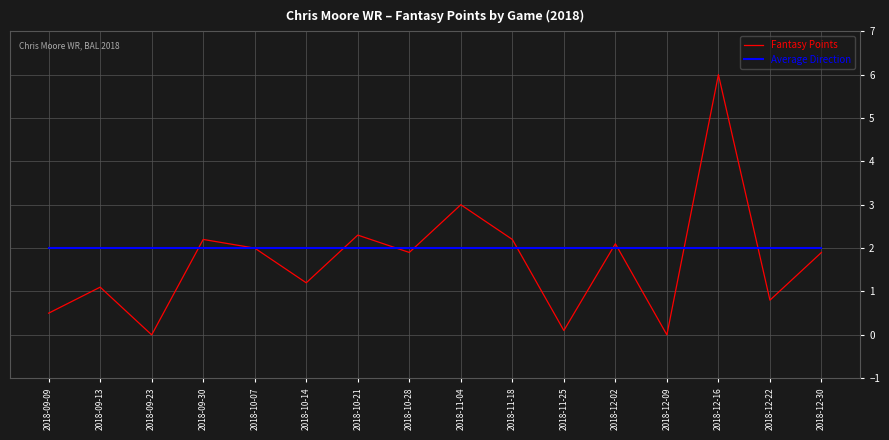

Reading left to right, extract all data points from this chart.

Fantasy Points: 0.5	1.1	0.0	2.2	2.0	1.2	2.3	1.9	3.0	2.2	0.1	2.1	0.0	6.0	0.8	1.9
Average Direction: 2.0	2.0	2.0	2.0	2.0	2.0	2.0	2.0	2.0	2.0	2.0	2.0	2.0	2.0	2.0	2.0